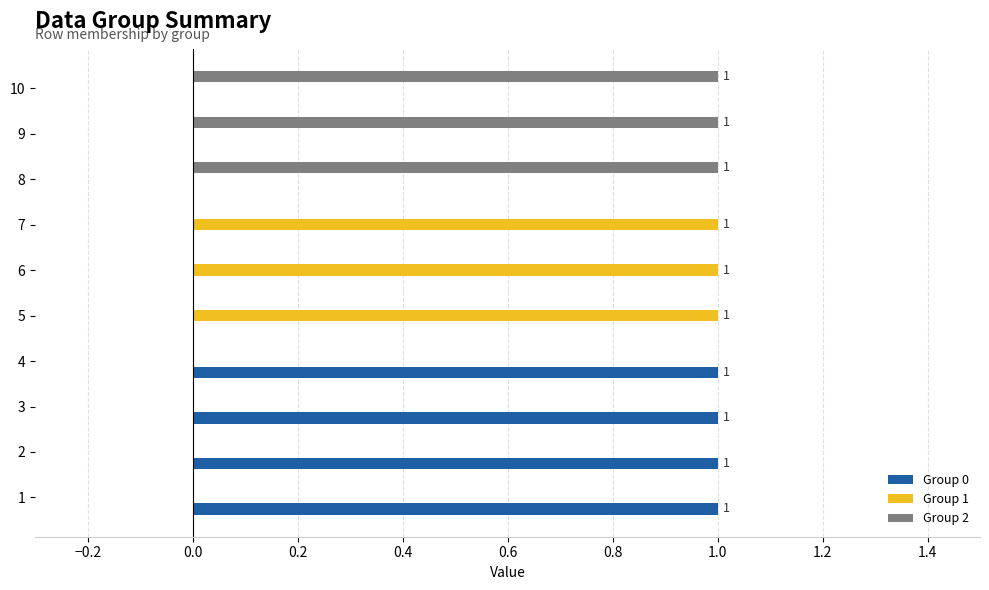

The Group 2 series shows 0 at 4. True or false?

True